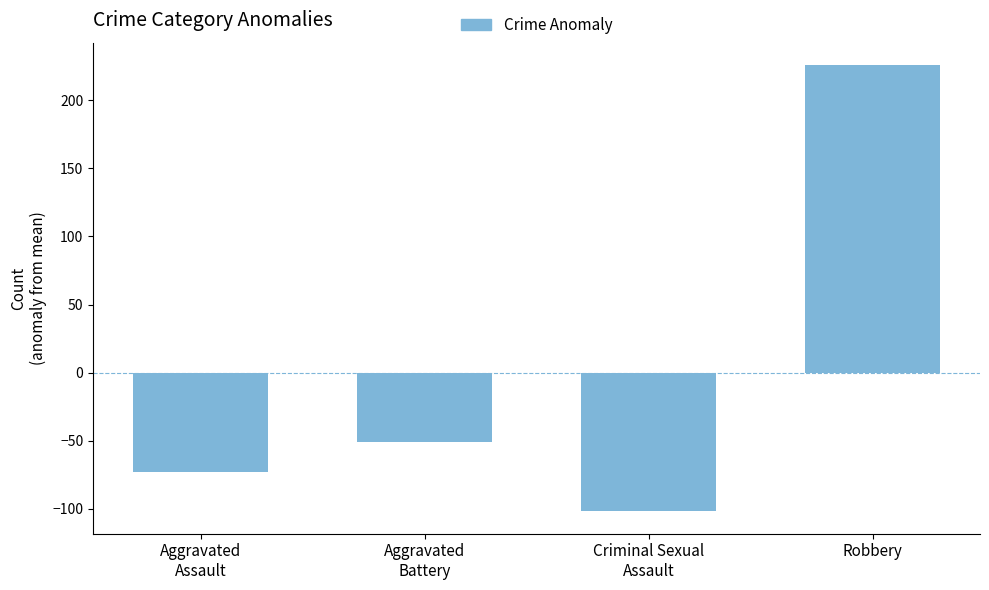

What is the sum of the values at Robbery and Aggravated
Battery?

175